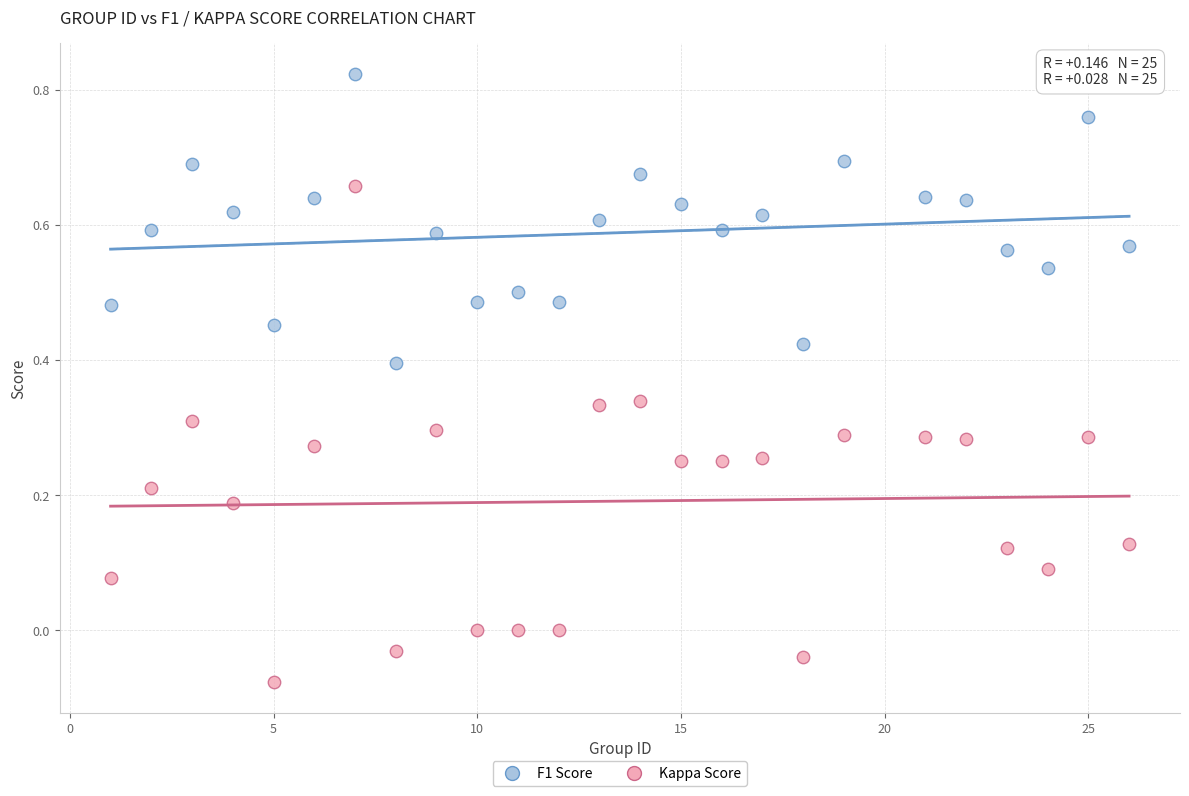

Across all data points, what is the range of X values (max minus min)?

25.0